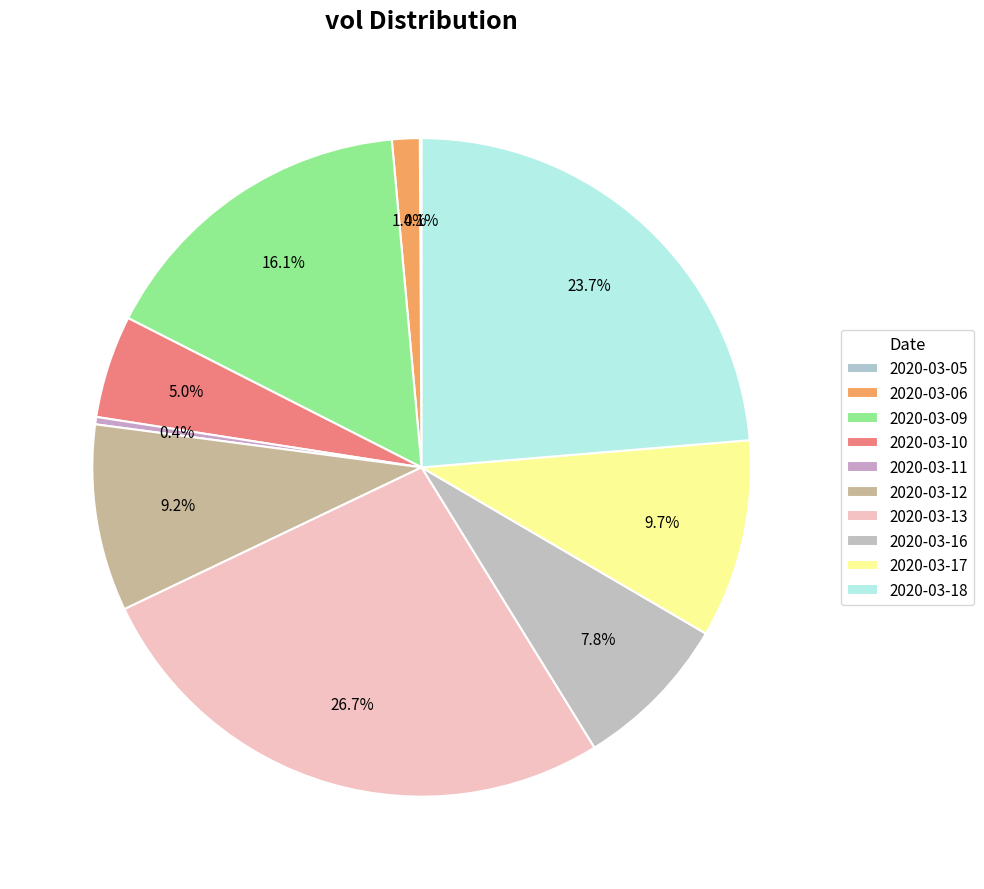

What portion of the pie excludes 2020-03-11?

99.6%